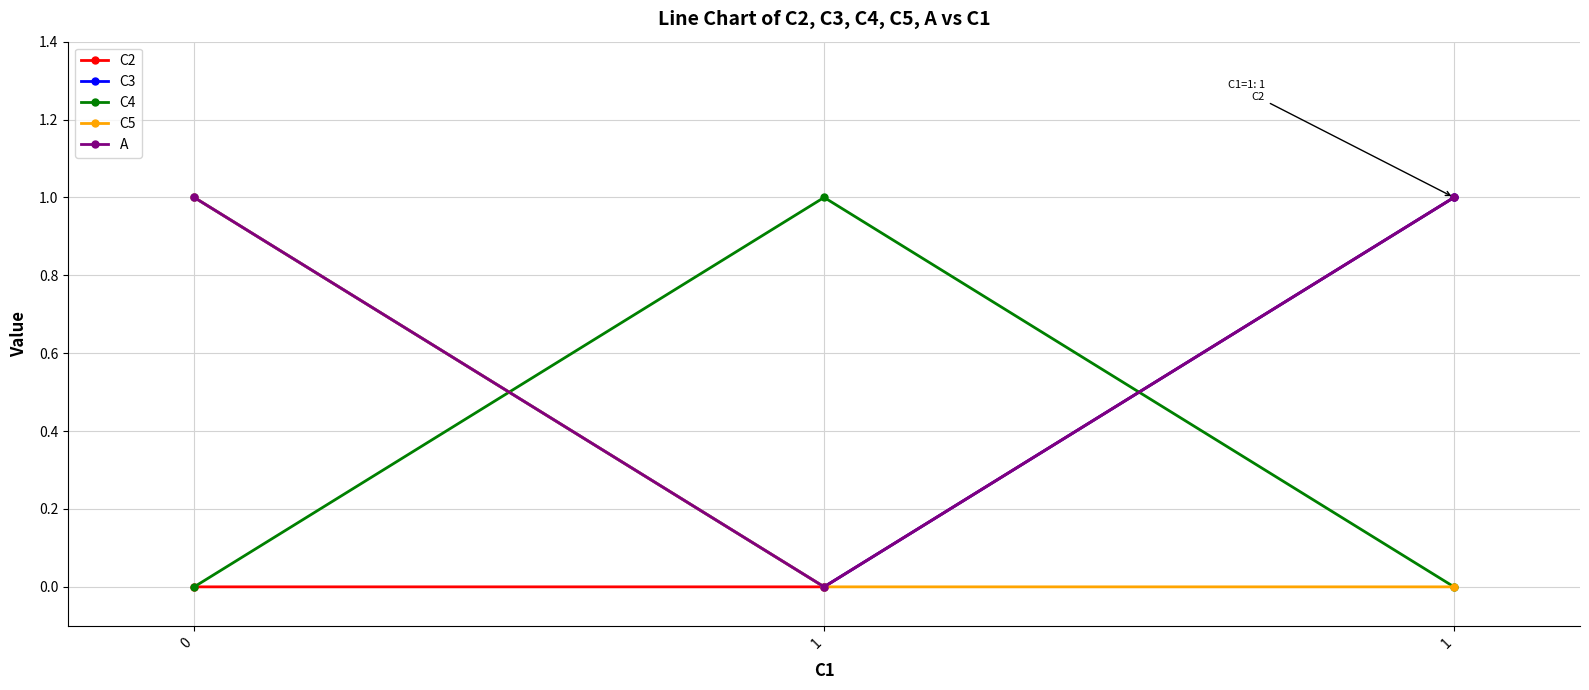

Does the chart have visible grid lines?

Yes